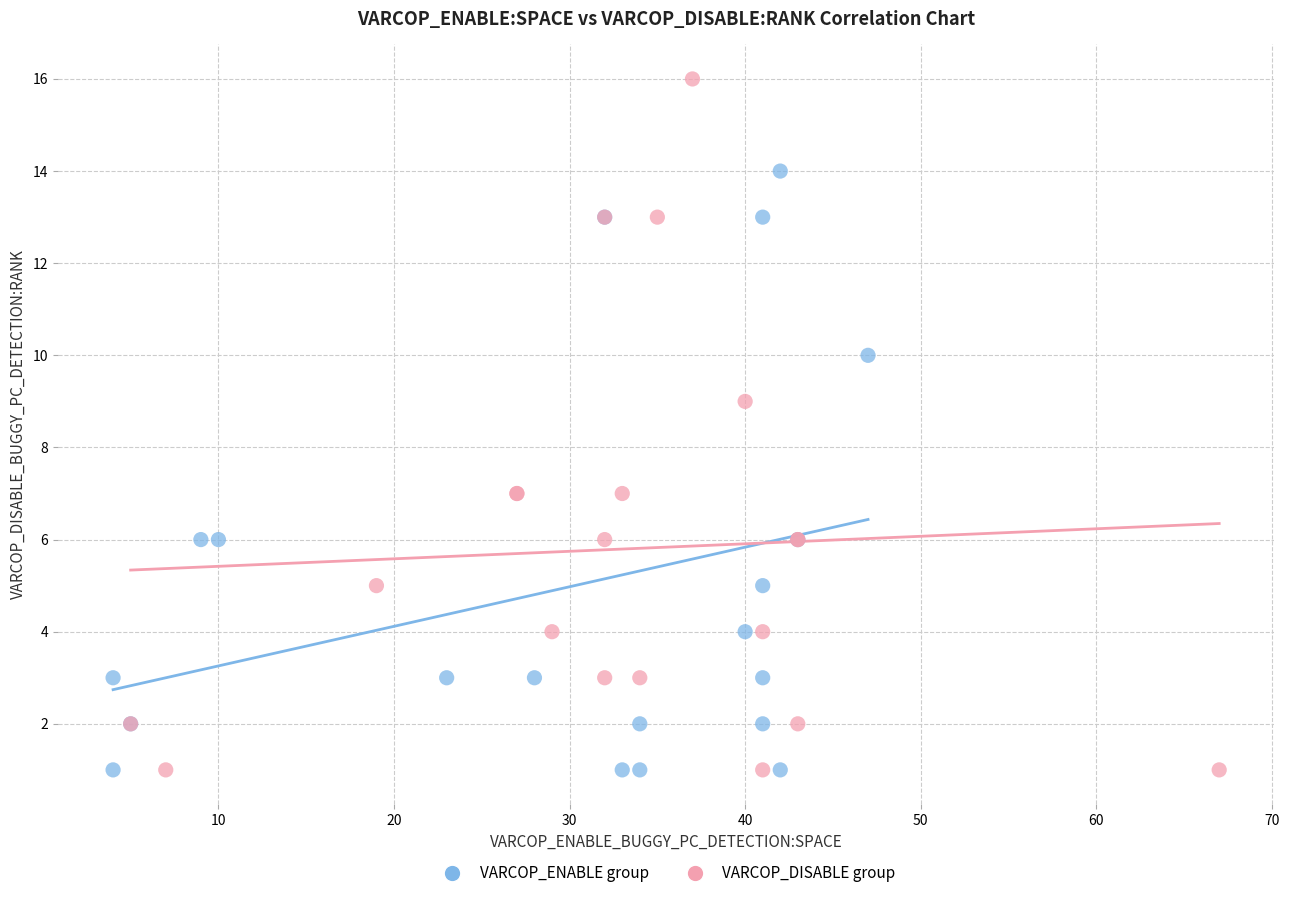

Which series has the widest spread of Y values?

VARCOP_DISABLE group